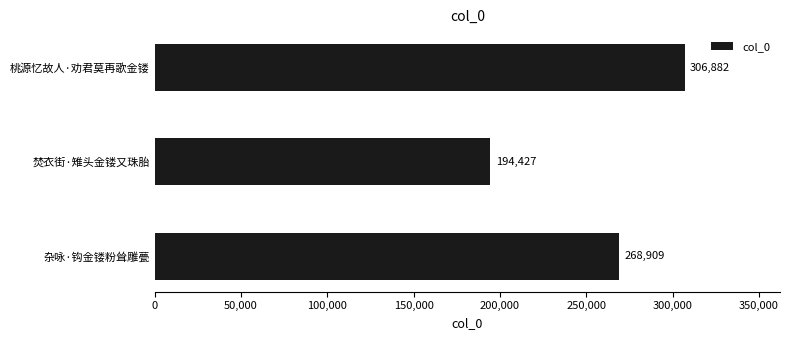

List the labels in order of value, largest first.

桃源忆故人·劝君莫再歌金镂, 杂咏·钩金镂粉耸雕甍, 焚衣街·雉头金镂又珠胎